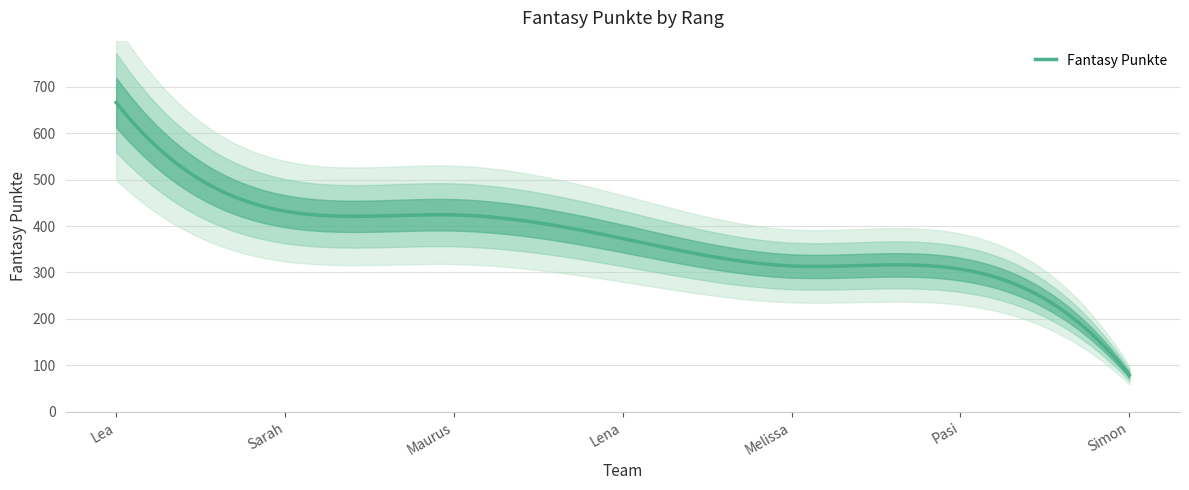

What is the value of the 5th point from the left?

314